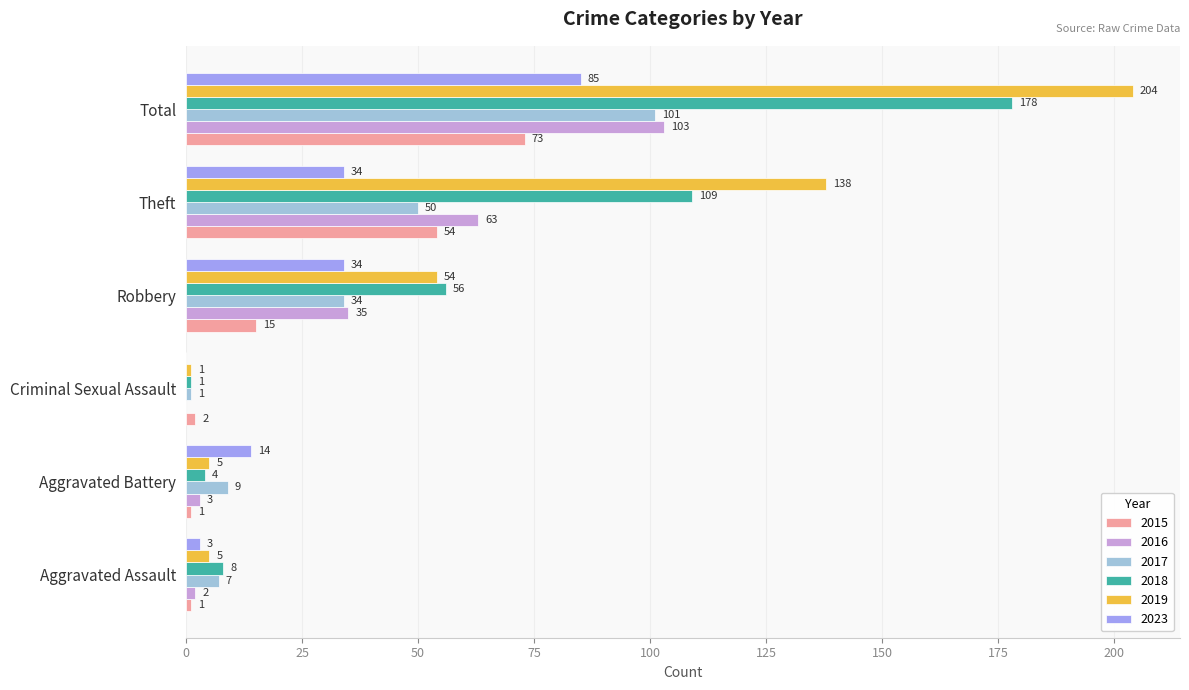

What value does the 2015 series have at Theft?

54